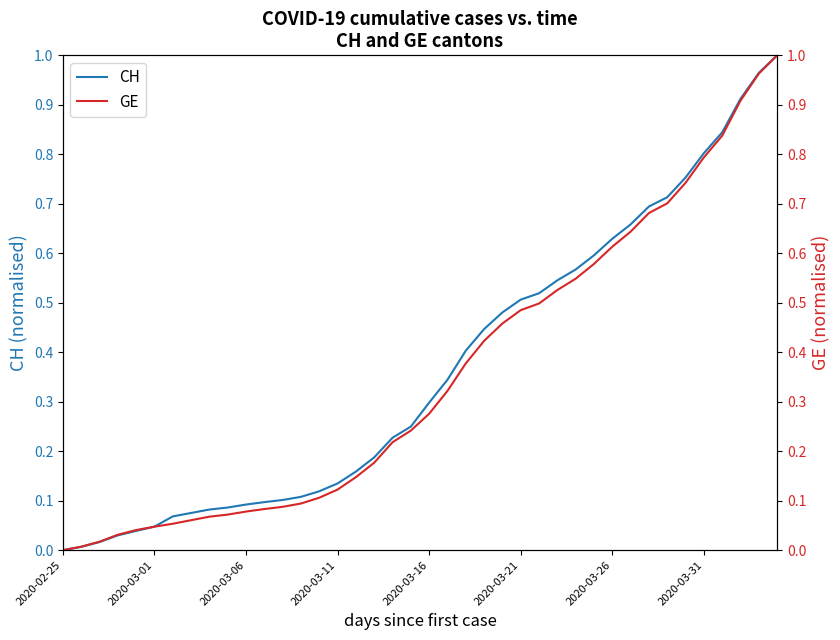

The value of CH at 2020-03-16 is 0.3. True or false?

True